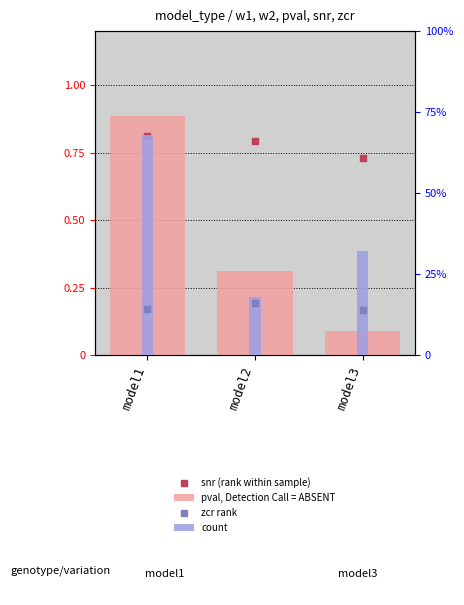

Which series reaches the maximum Y coordinate?

count